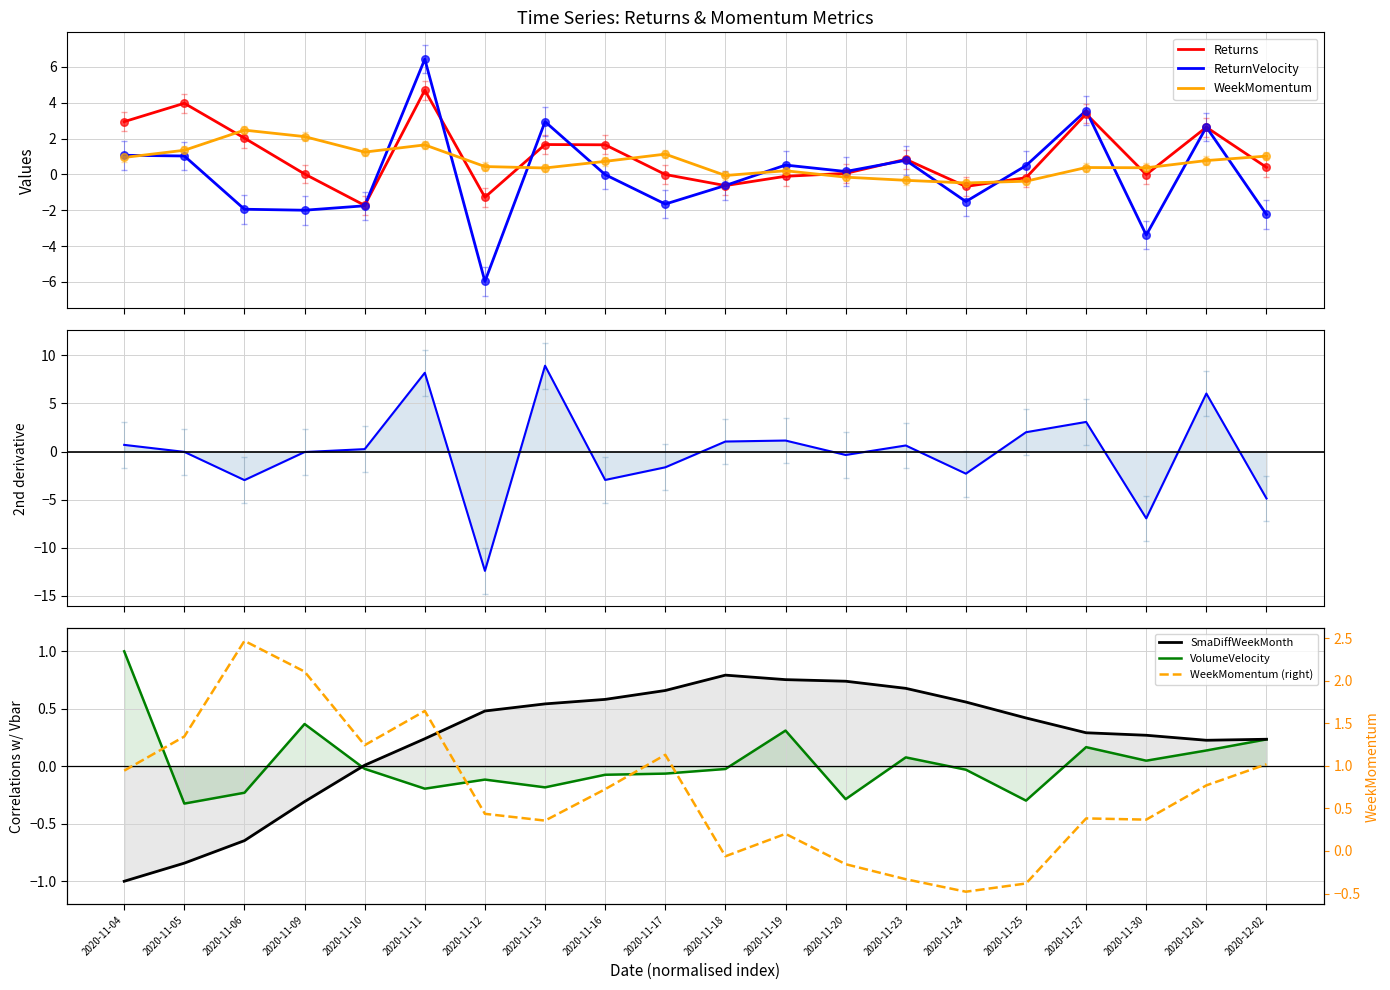

At how many categories does at least one series exceed -6?

20